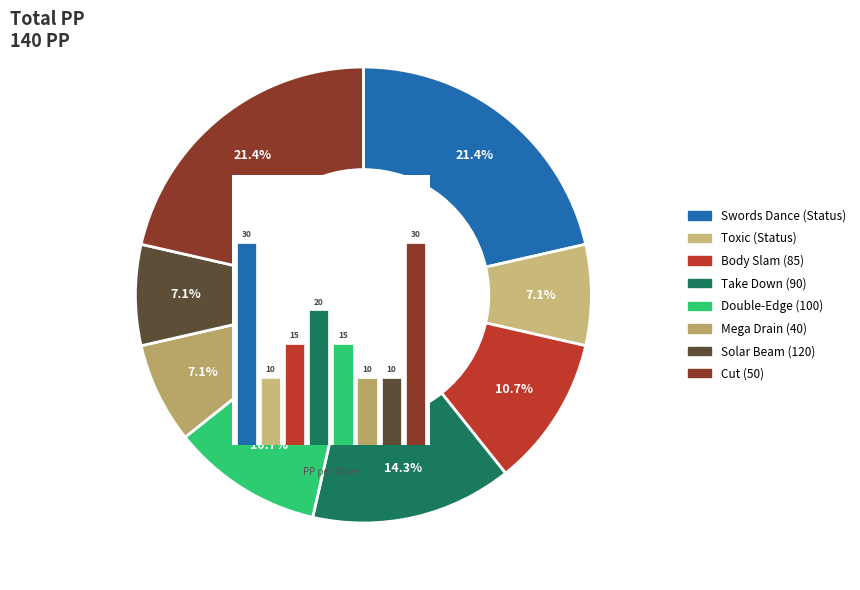

To the nearest percent, what is the difference between the Solar Beam (120) and Swords Dance (Status) slice percentages?

14%